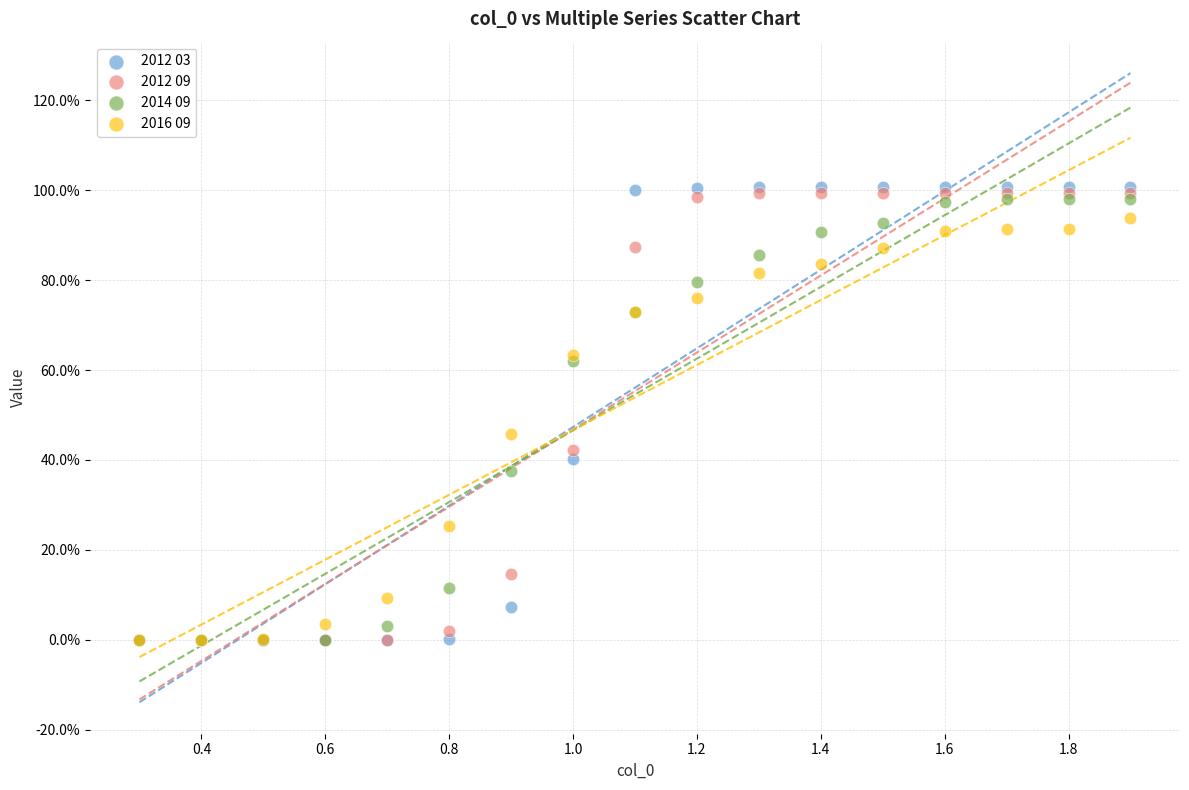

Which series contains the highest Y value?

2012 03